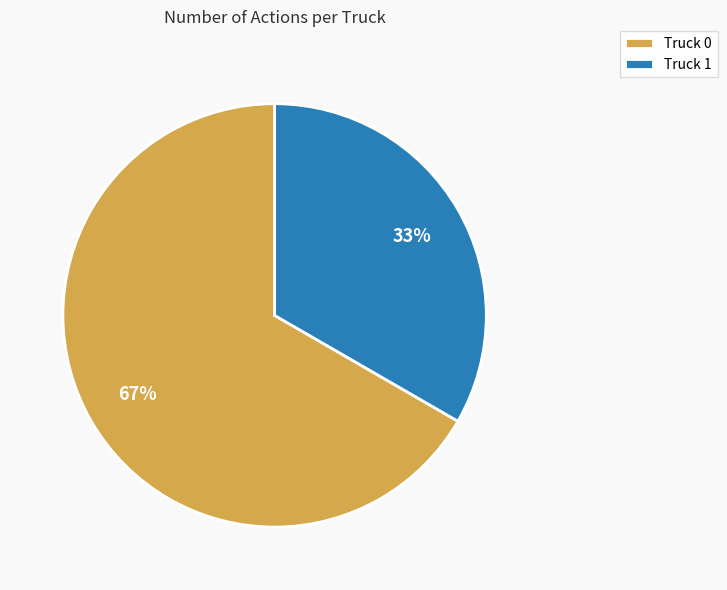

How many slices are in this pie chart?

2